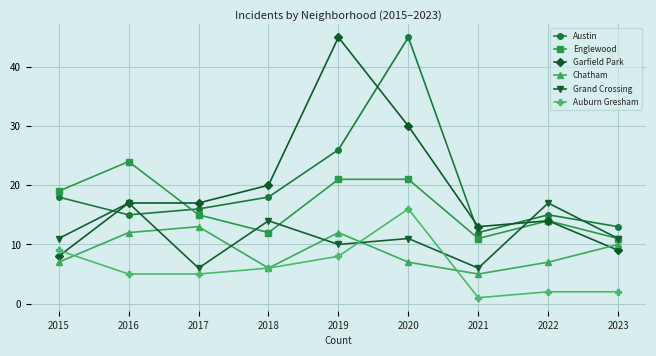

Which series changed the most between 2015 and 2017?

Garfield Park